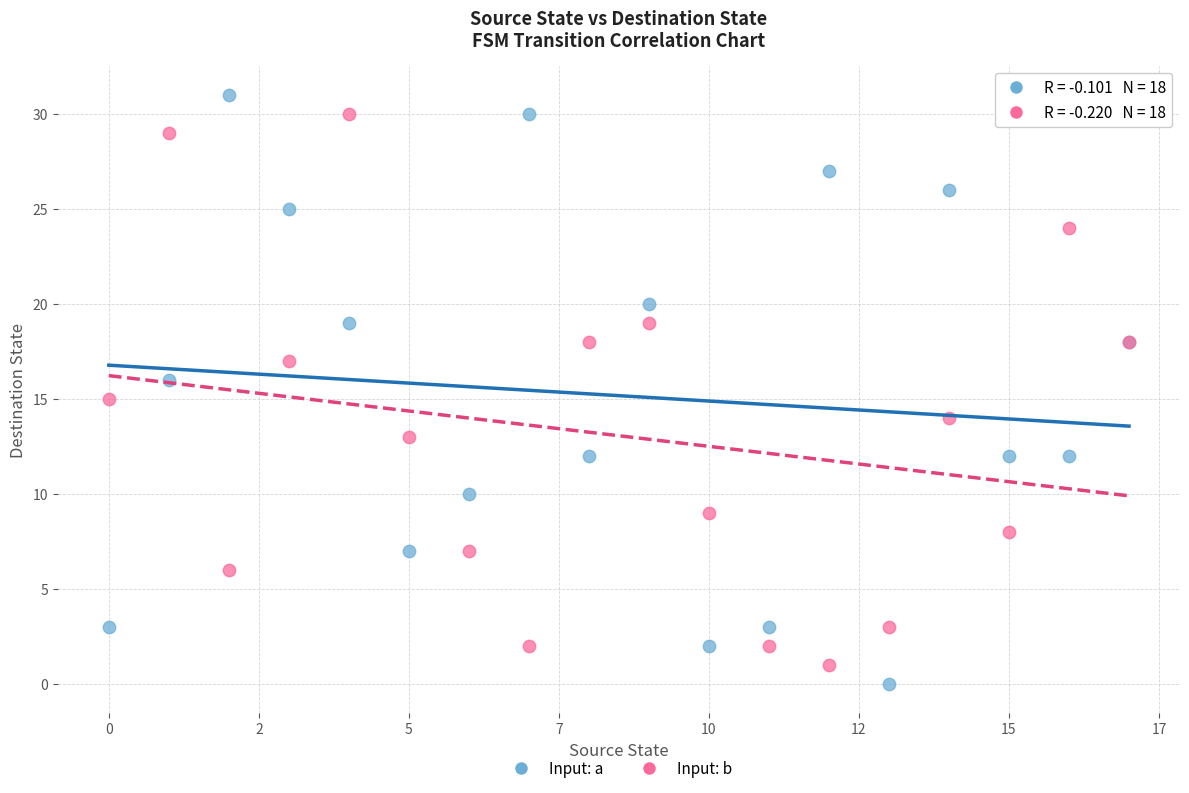

Which series contains the lowest Y value?

Input: a